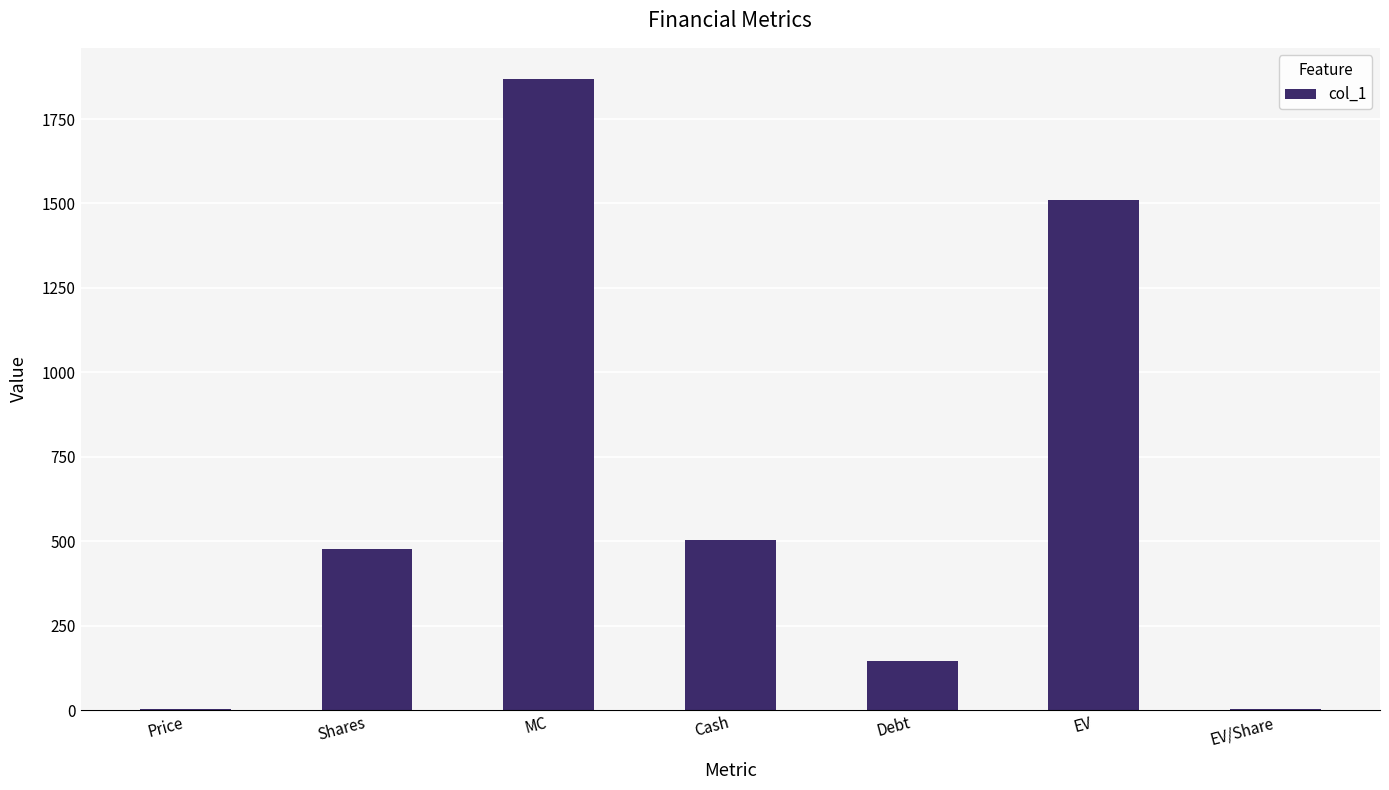

What is the greatest value displayed?

1867.6